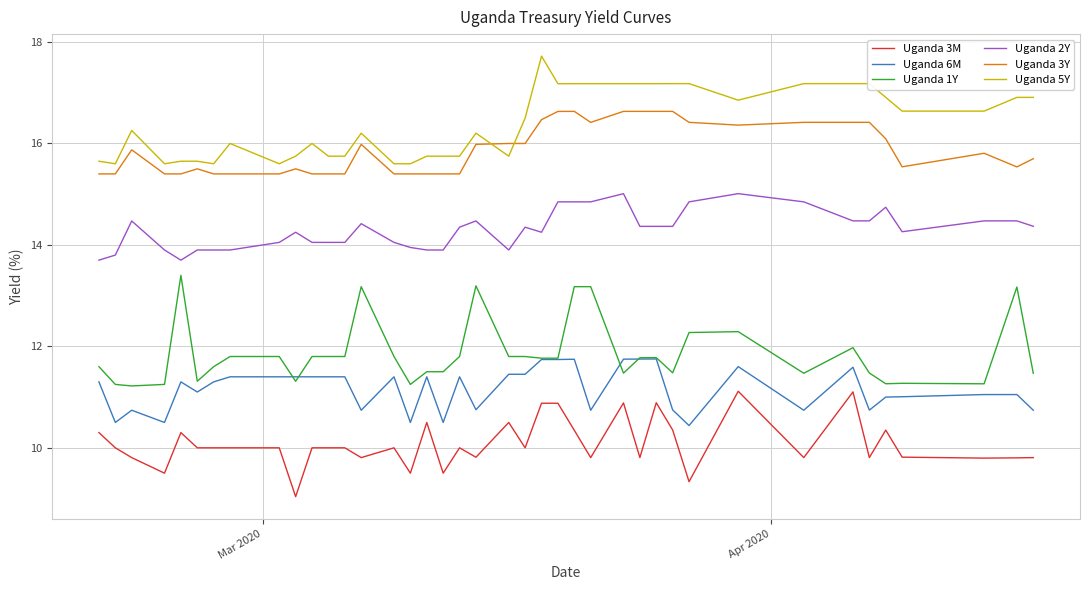

Which series has the largest total across all categories?

Uganda 5Y